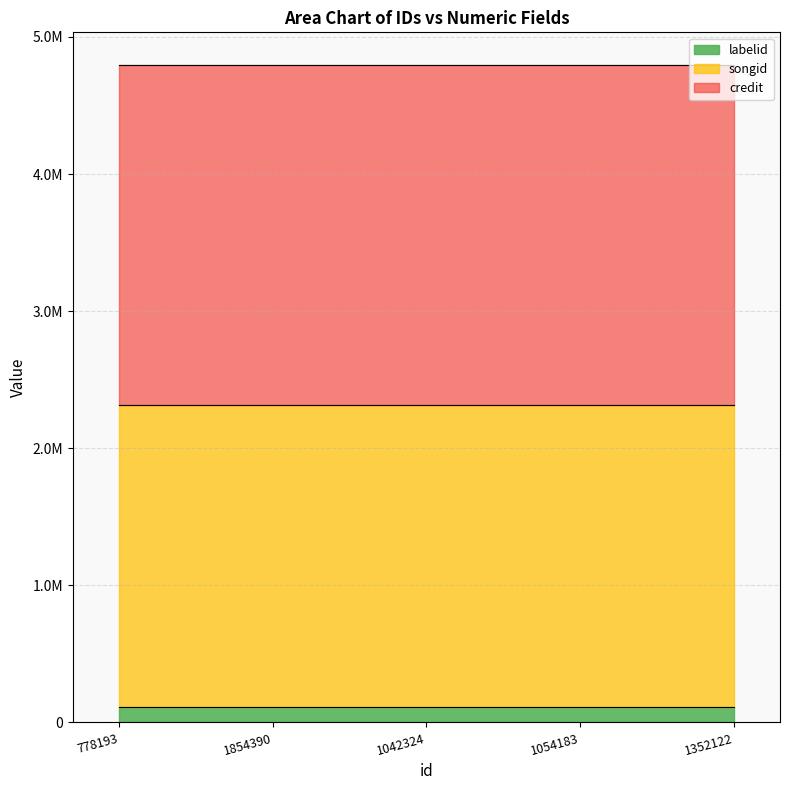

True or false: labelid and songid cross at least once.

False